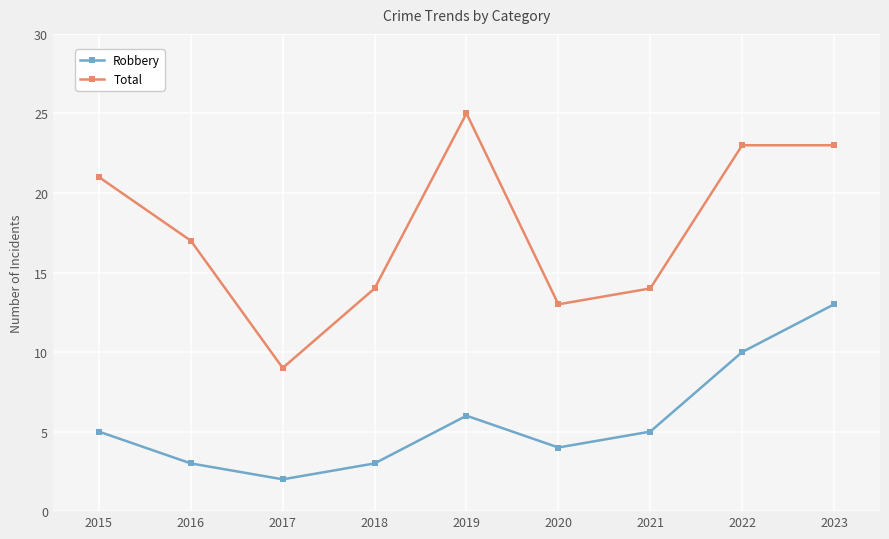

What are all the series names shown in the legend?

Robbery, Total